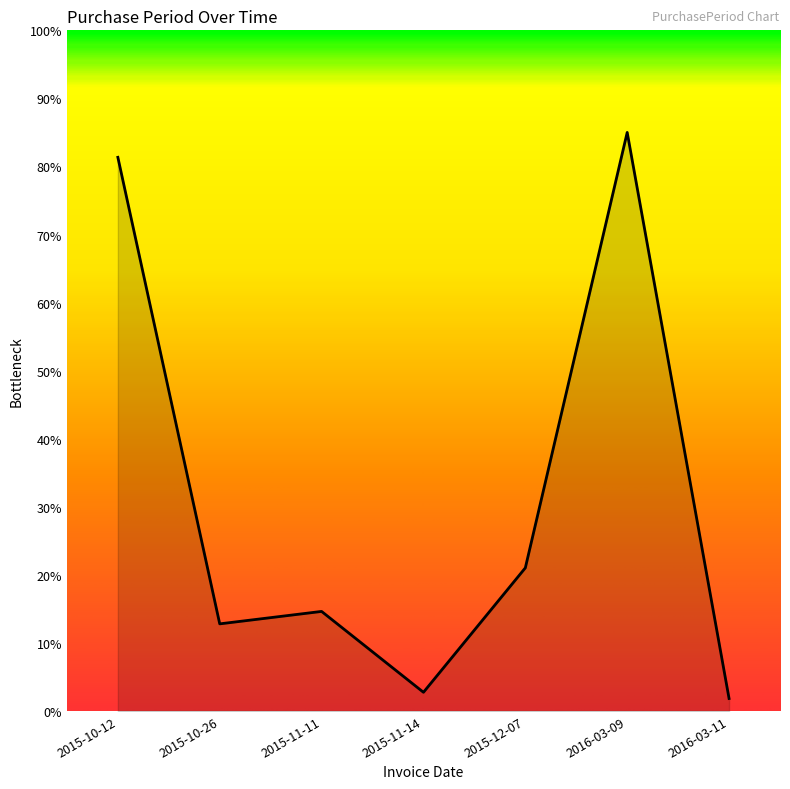

True or false: the data has more than 0 interior local peaks.

True